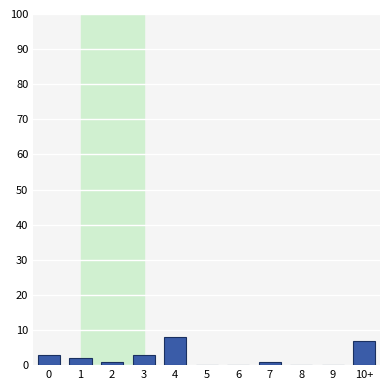

Reading left to right, what are all the values shown in this chart?

0=3	1=2	2=1	3=3	4=8	5=0	6=0	7=1	8=0	9=0	10+=7